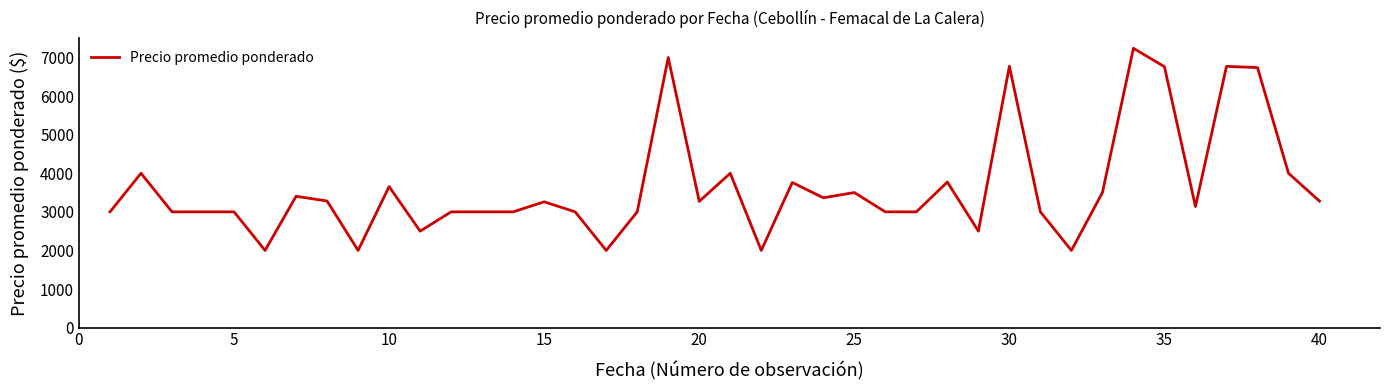

What is the greatest value displayed?

7239